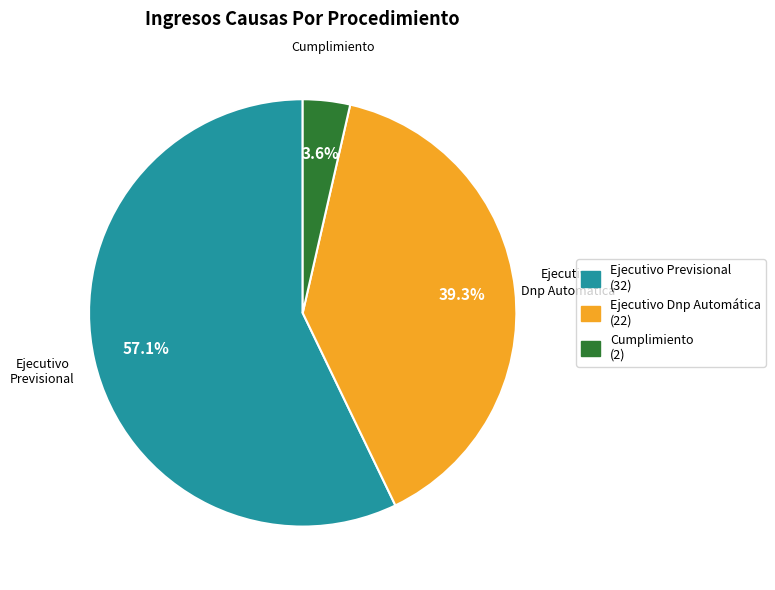

Is the sum of Cumplimiento and Ejecutivo Previsional greater than half?

Yes